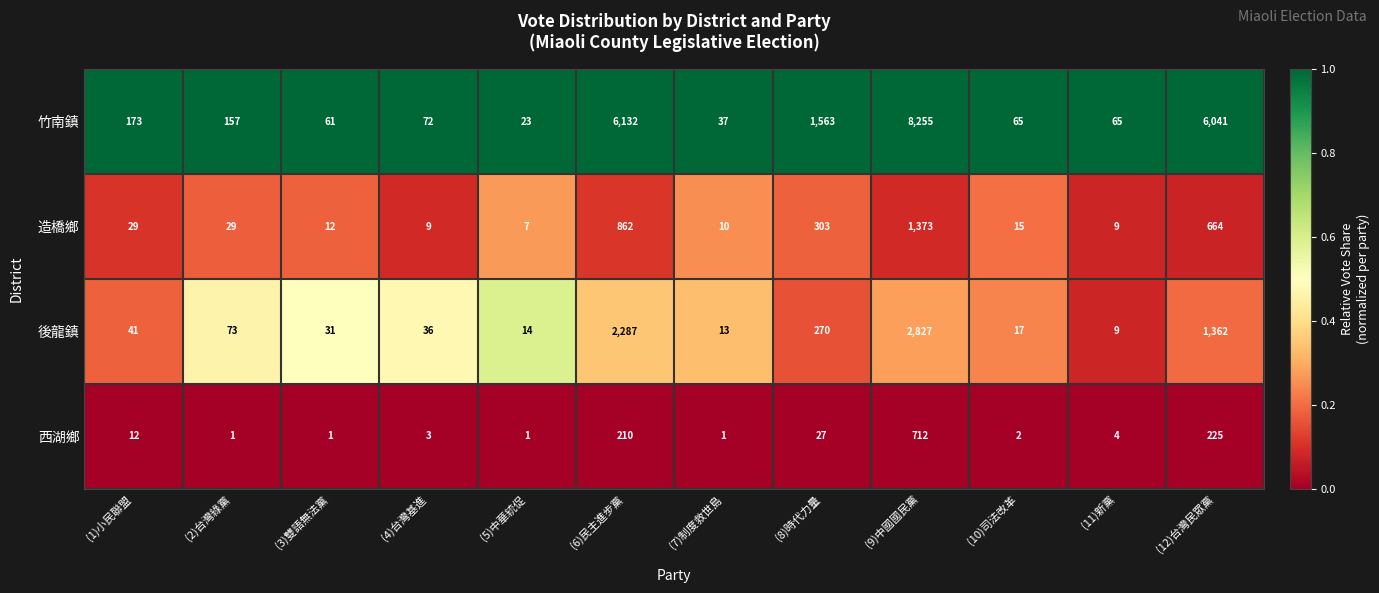

Rank the series by their maximum value, from lowest to highest.

西湖鄉, 造橋鄉, 後龍鎮, 竹南鎮